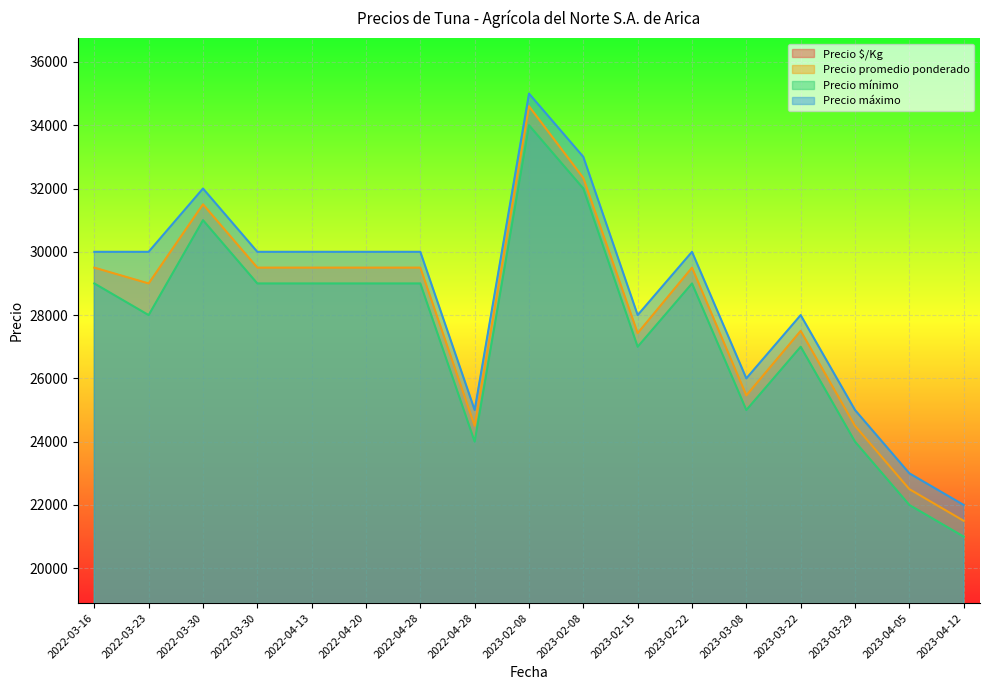

Which has a higher value, 2023-03-29 or 2023-02-08?

2023-02-08